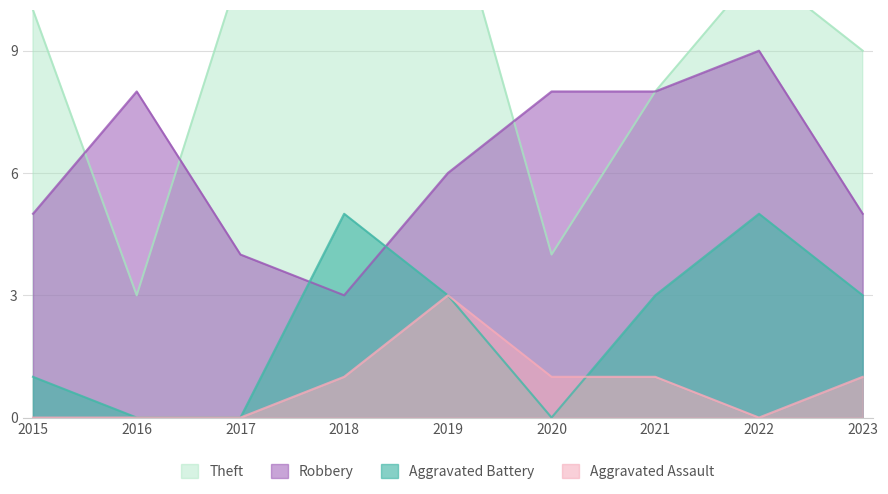

Does the chart have visible grid lines?

Yes